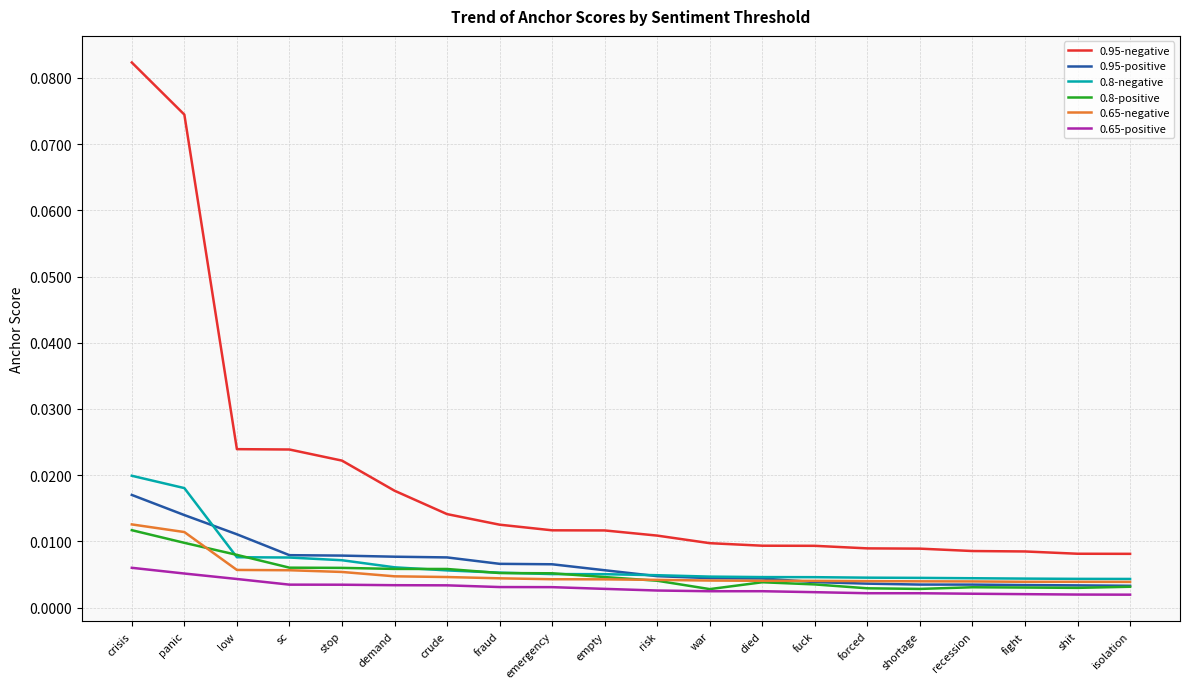

True or false: 0.65-positive and 0.8-negative cross at least once.

False